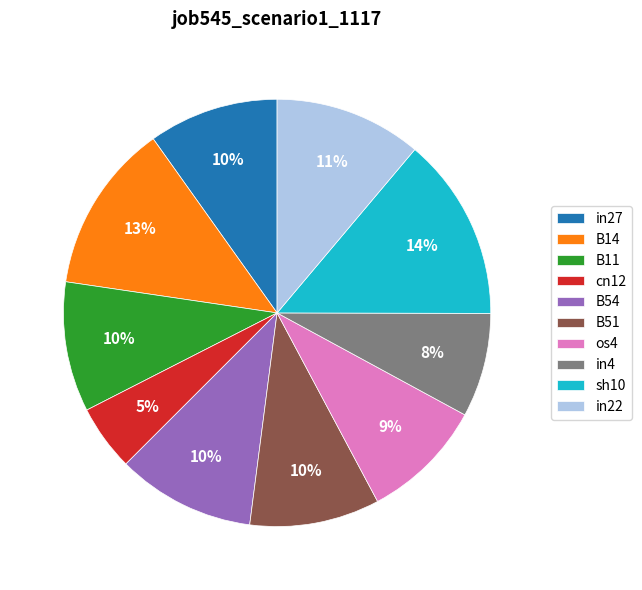

To the nearest percent, what portion does in27 represent?

10%